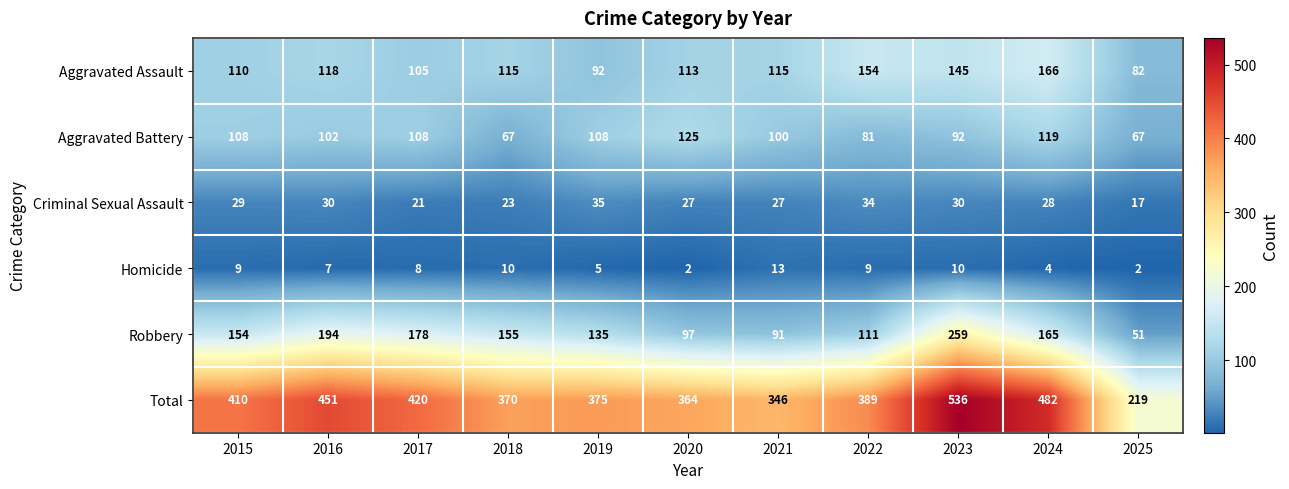

Read the Robbery value at 2024.

165